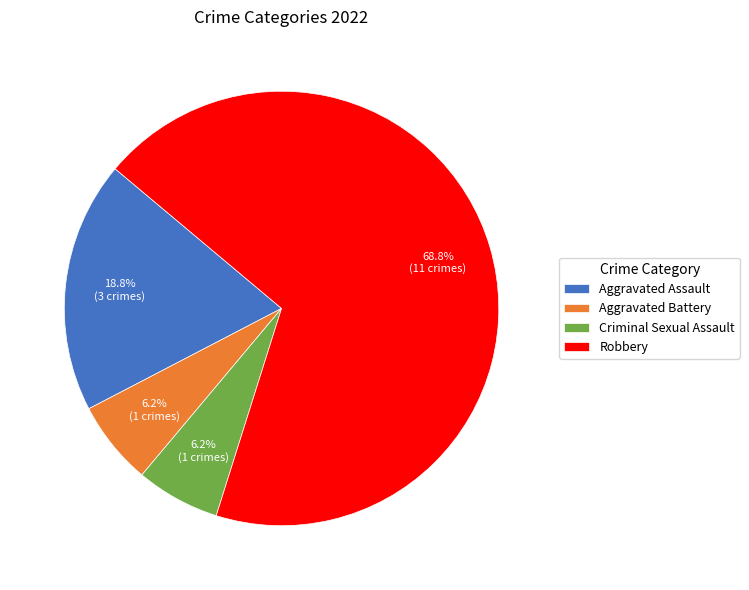

Which category accounts for the majority?

Robbery